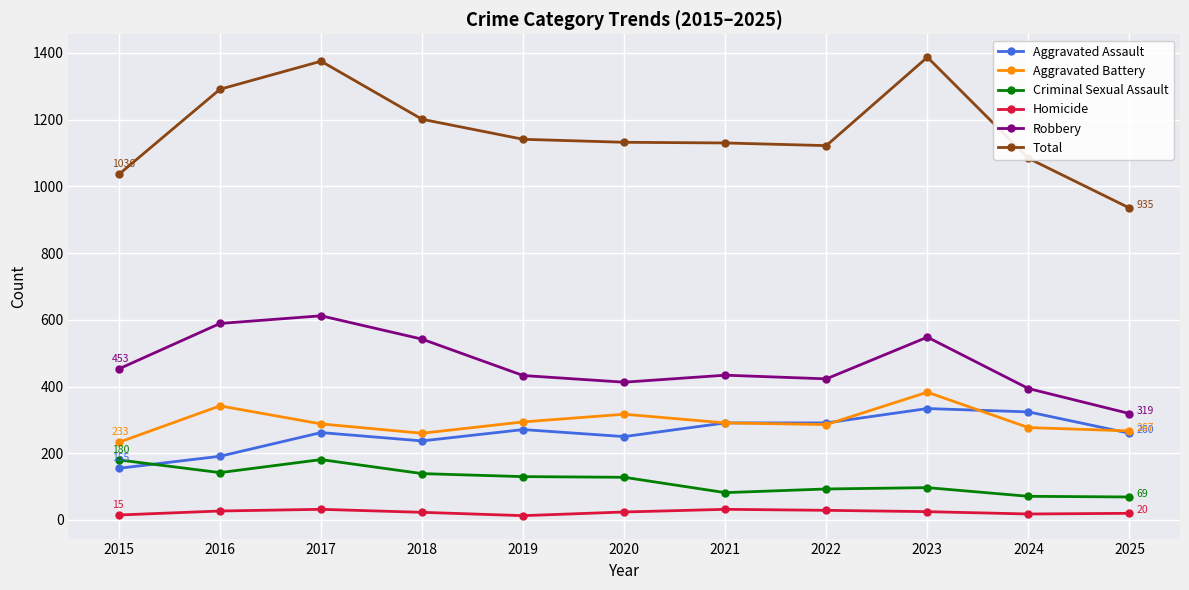

What is the spread (max minus min) of values at 2025?

915